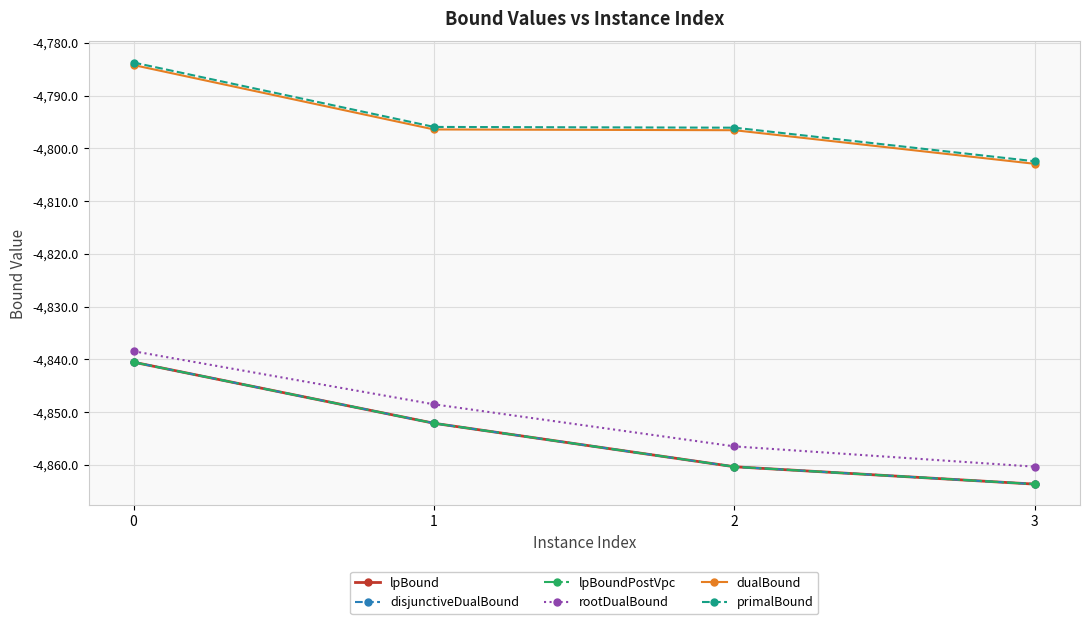

What is the highest value of the lpBound series?

-4840.5